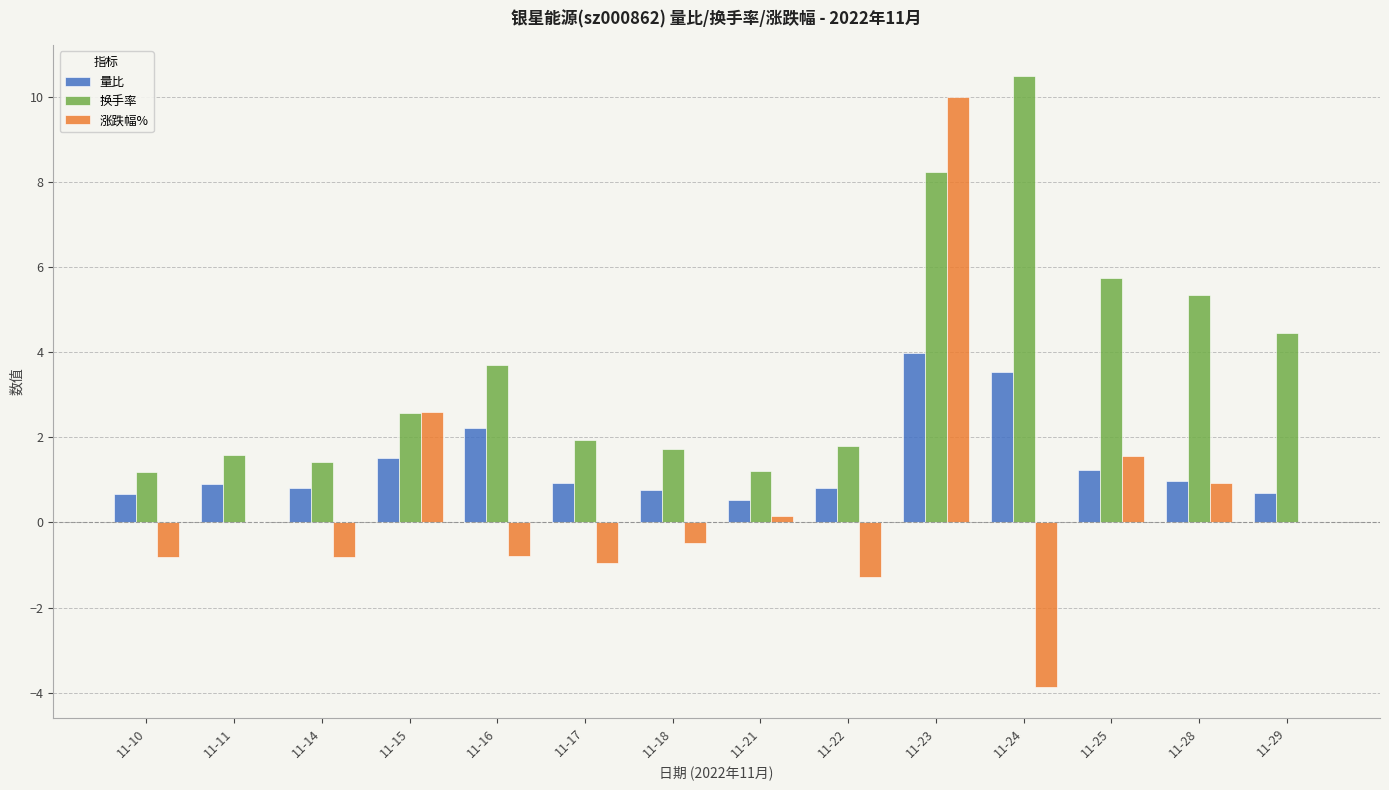

How many groups of bars are there?

14